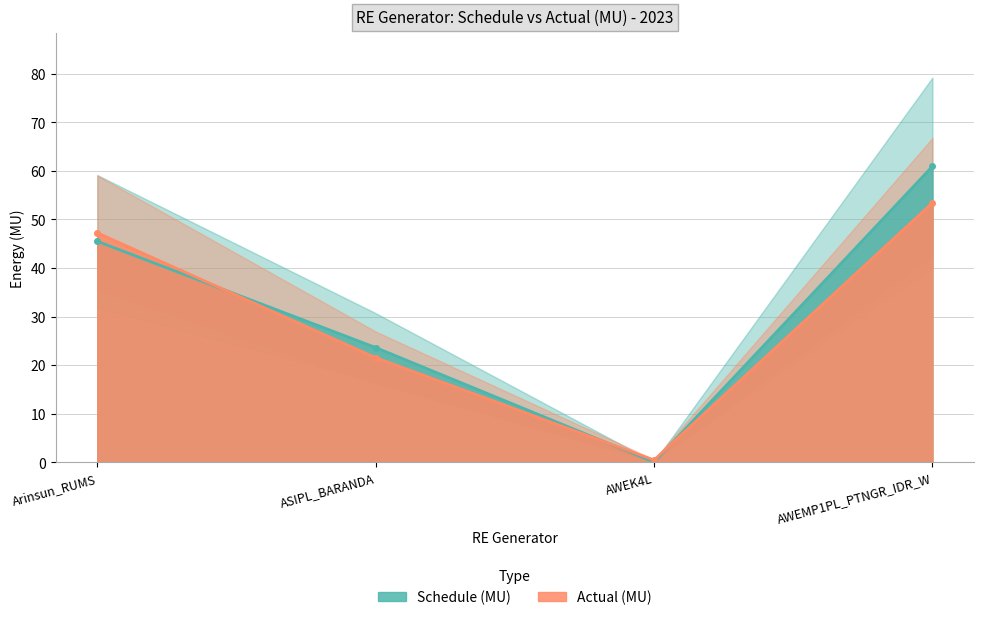

True or false: Schedule (MU) has a value of 9.5 at Arinsun_RUMS.

False